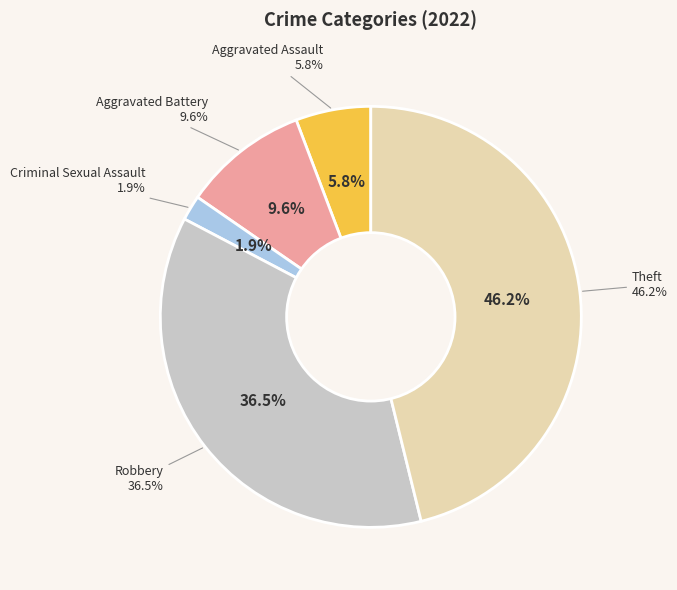

Does any single category account for the majority?

No